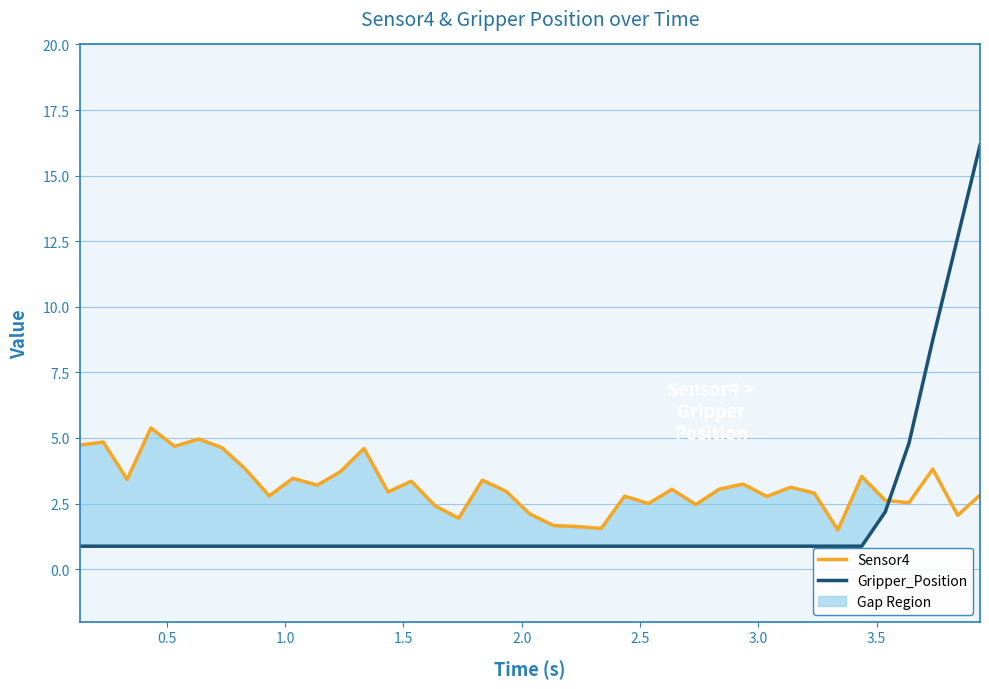

What is the maximum value for Gripper_Position?

16.2